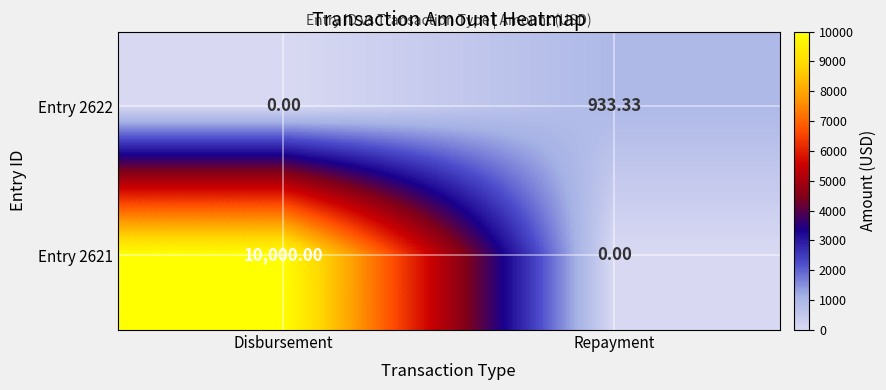

How many series are shown in this chart?

2